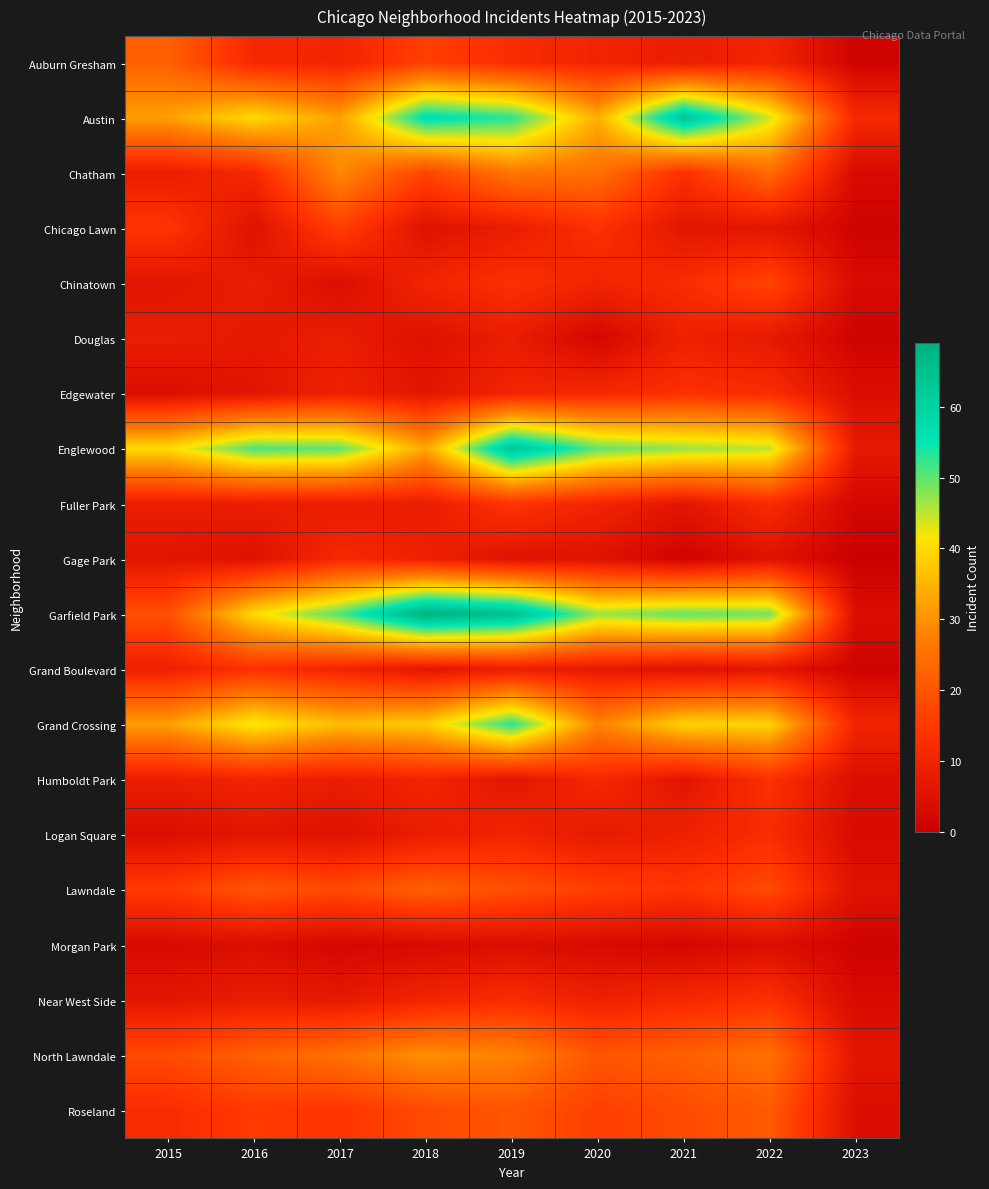

What is the difference between the highest and lowest values at 2021?

62